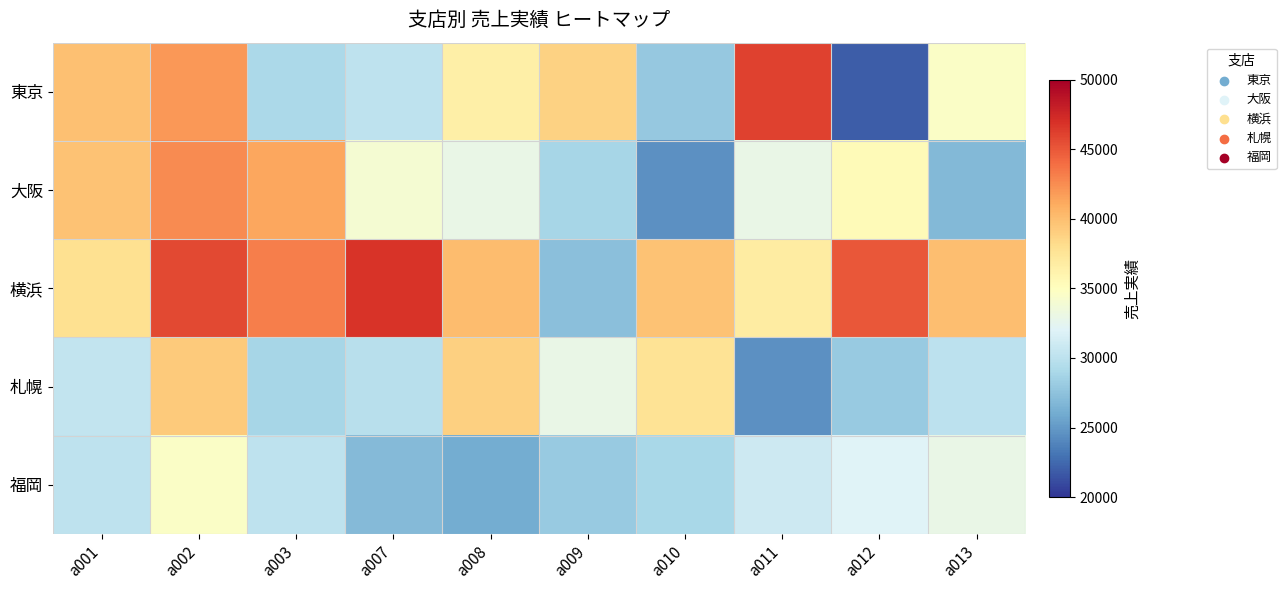

What is the total value across all series at a003?

172488